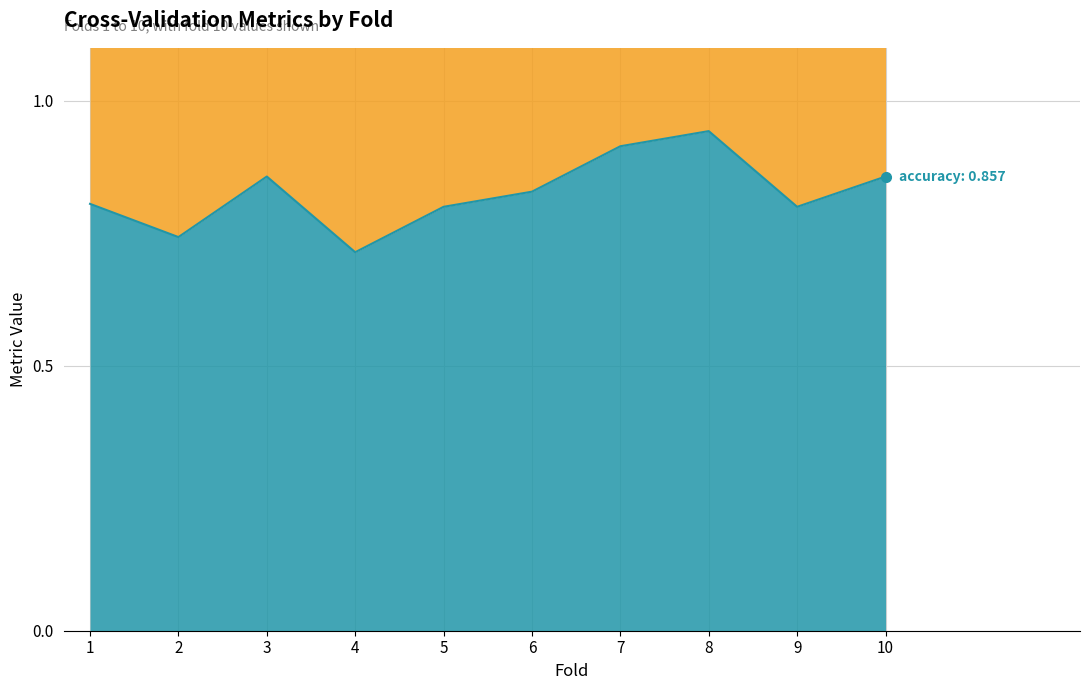

At 4, list the series in order from smallest to largest.

accuracy, g_mean, f1_score, auc